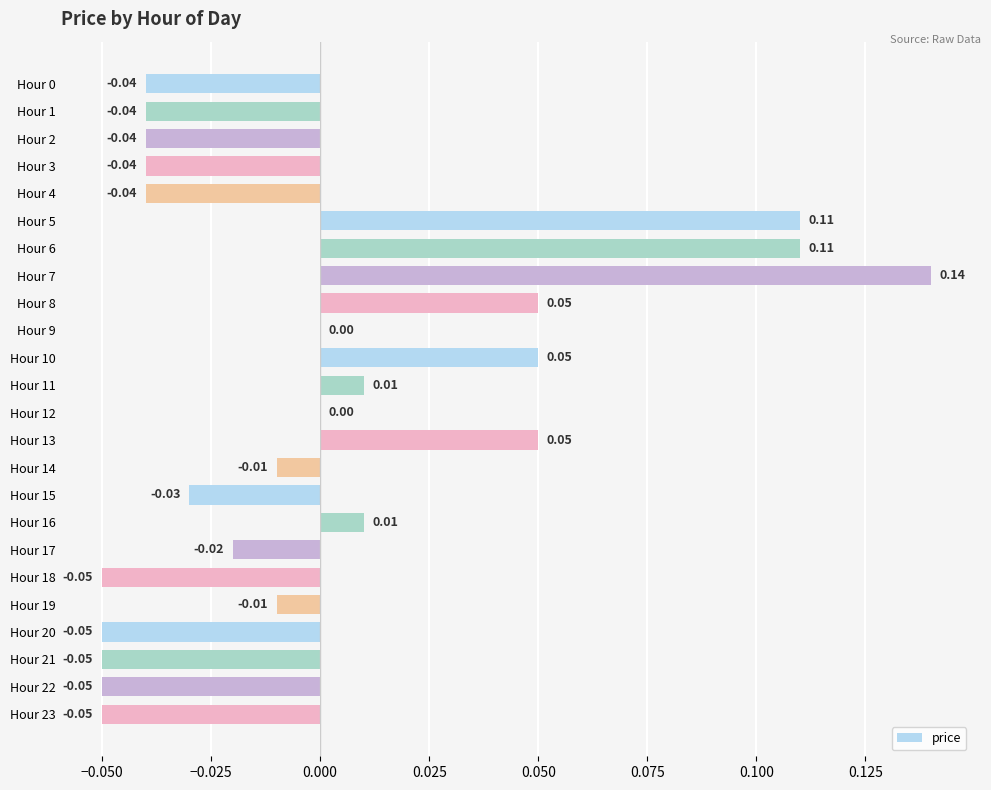

Does the chart contain stacked bars?

No